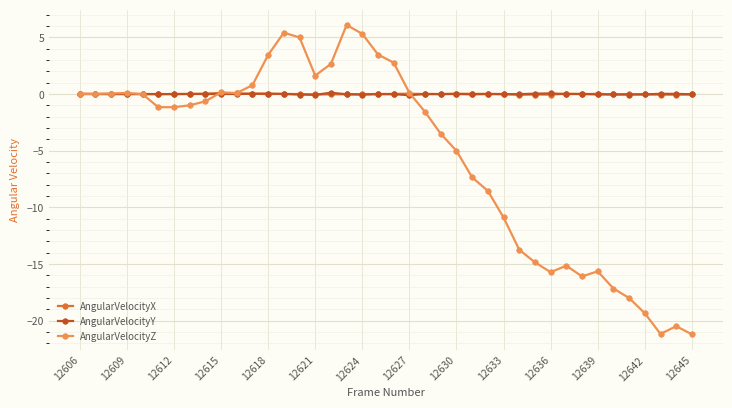

At how many categories does at least one series exceed -8?

40